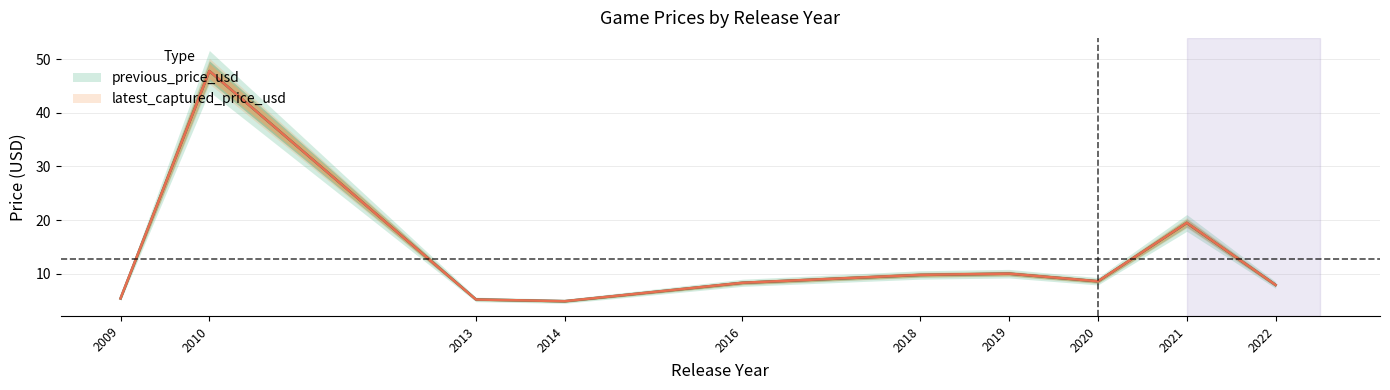

Which series has the largest range (max minus min)?

previous_price_usd